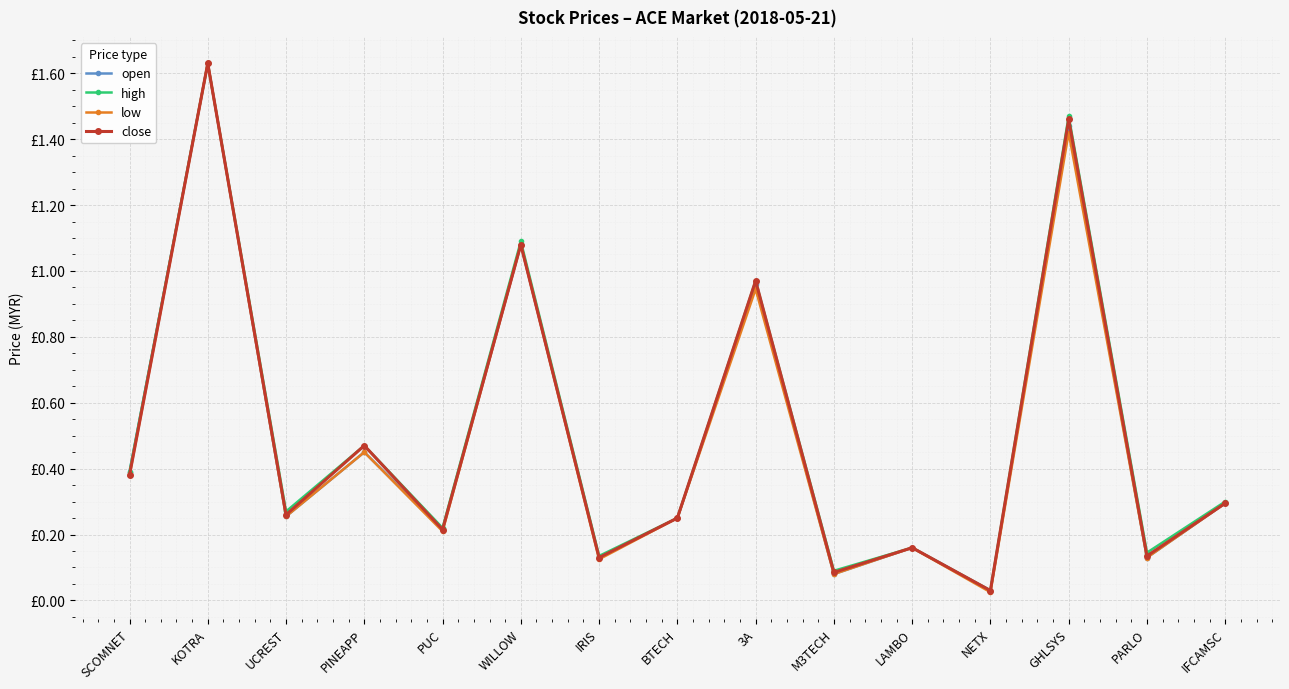

True or false: low and high cross at least once.

False